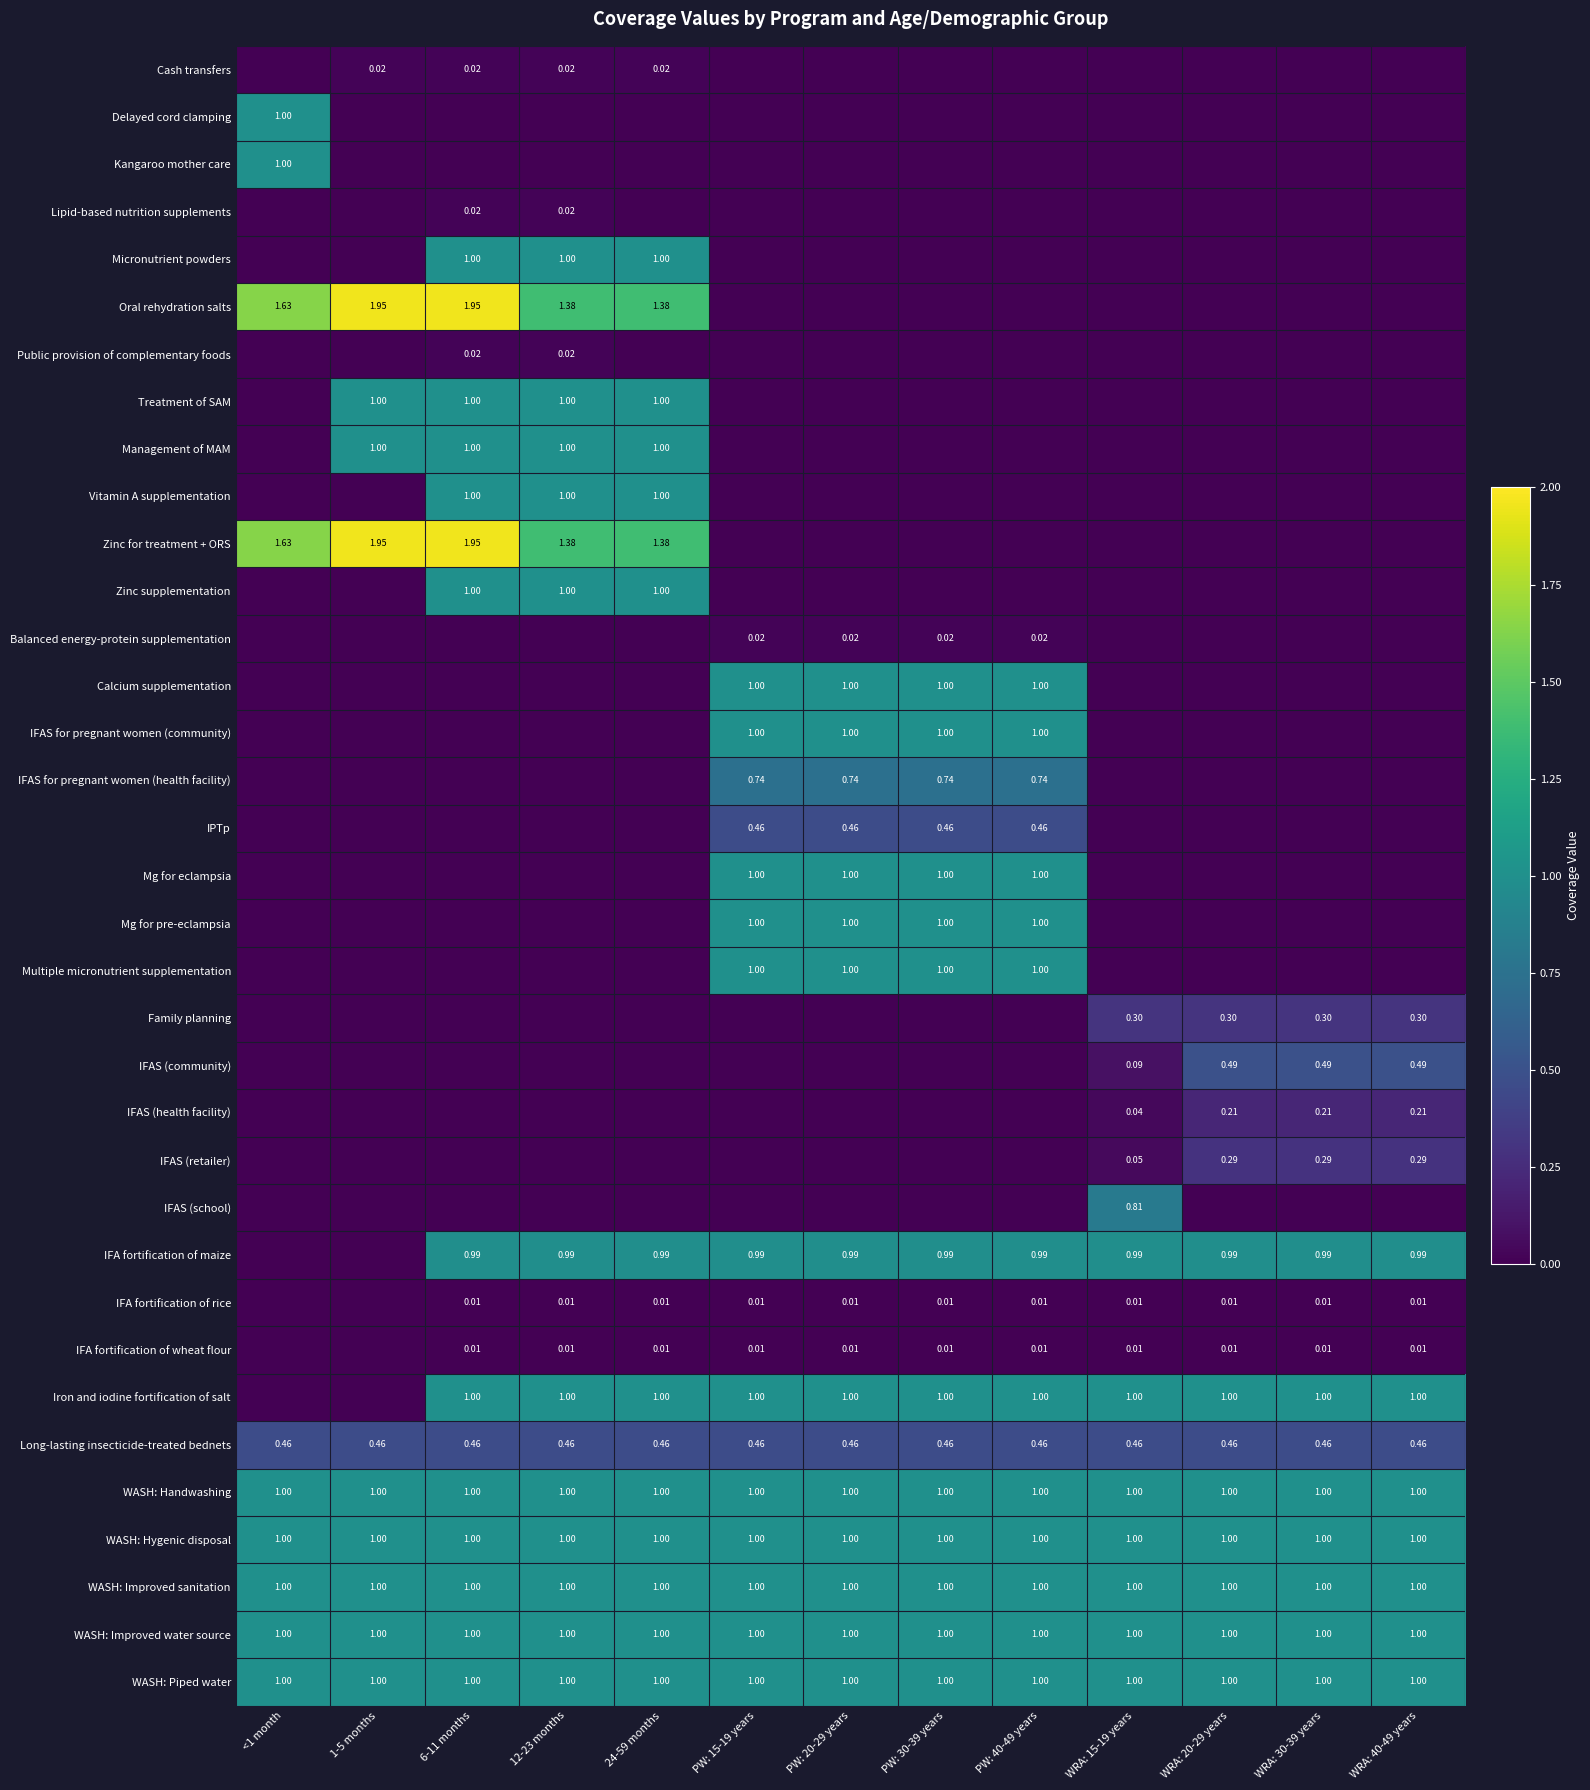

What is the difference between the highest and lowest values at WRA: 15-19 years?

1.0